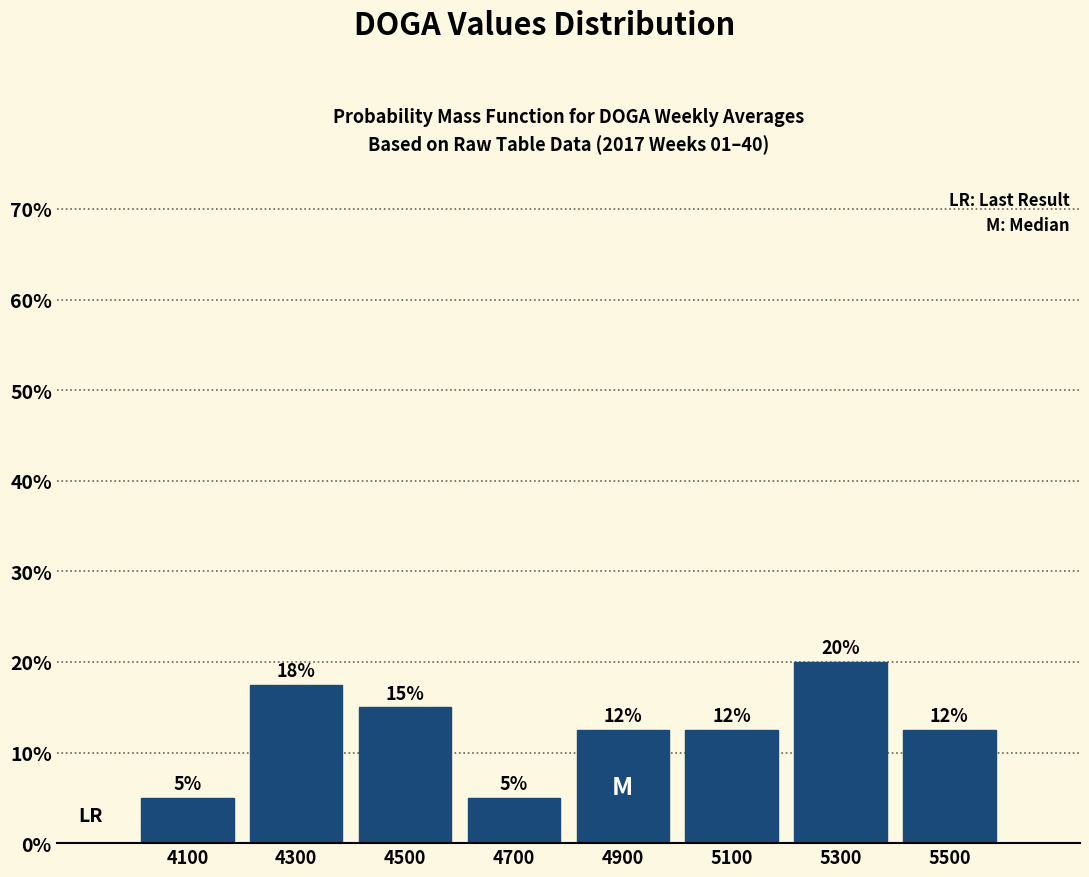

Over which range of the x-axis is the bar tallest?

5200 to 5400